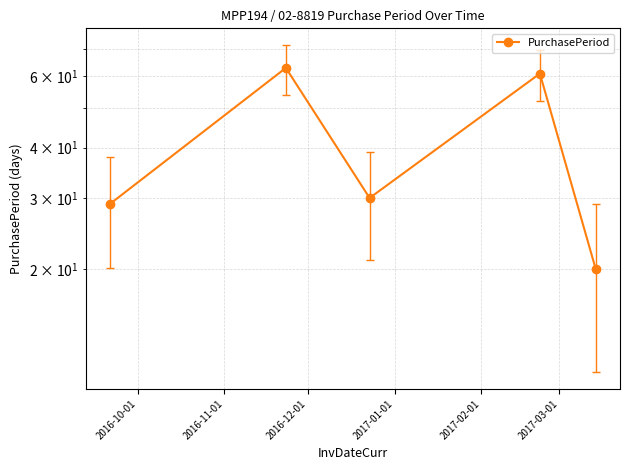

Count the number of data series in this chart.

1